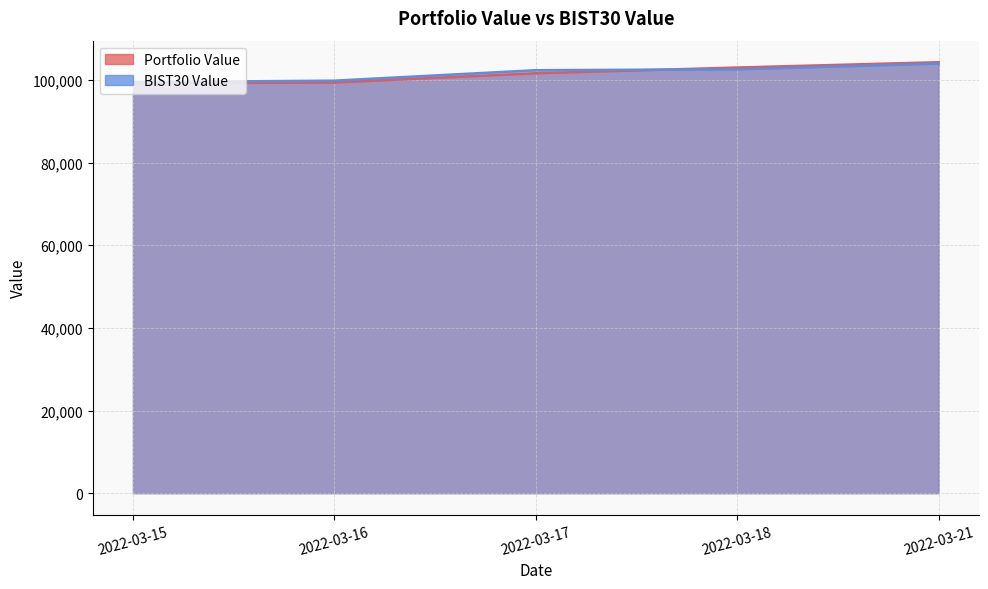

True or false: BIST30 Value has more than 1 interior local peaks.

False